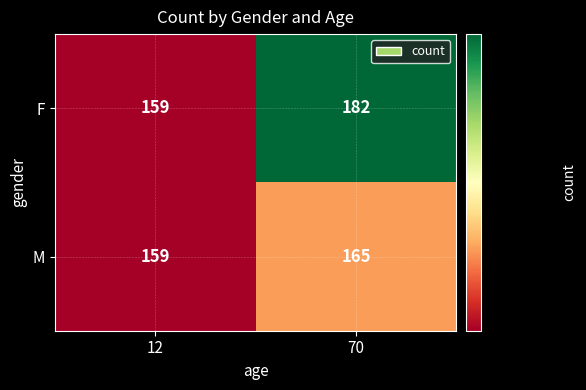

What is the difference between the maximum and minimum values in the F series?

23